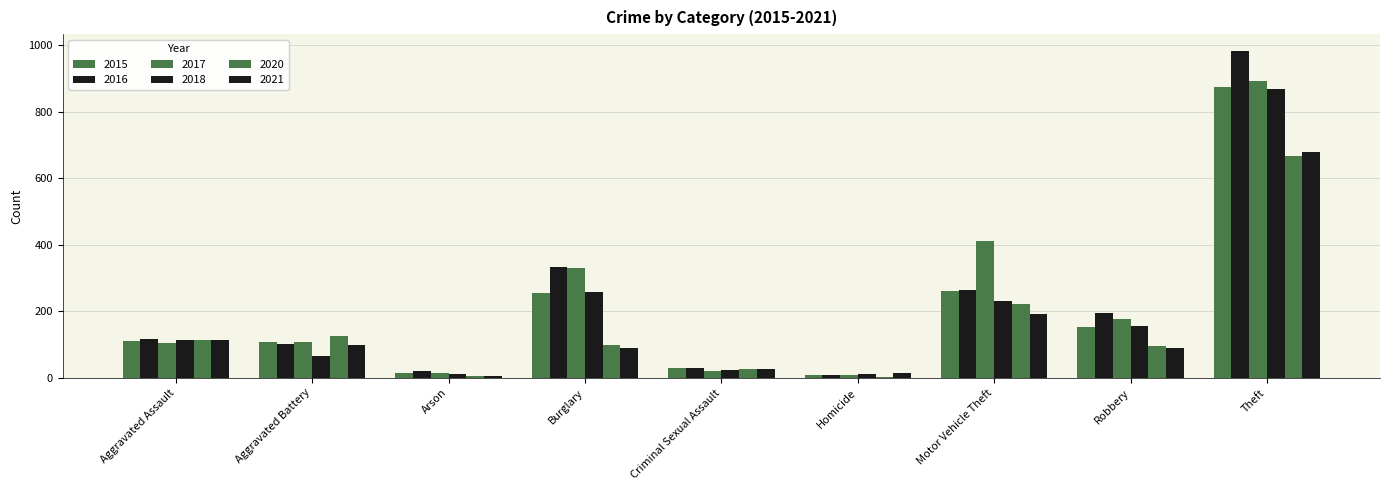

What value does the 2015 series have at Aggravated Battery, to the nearest 50?

100